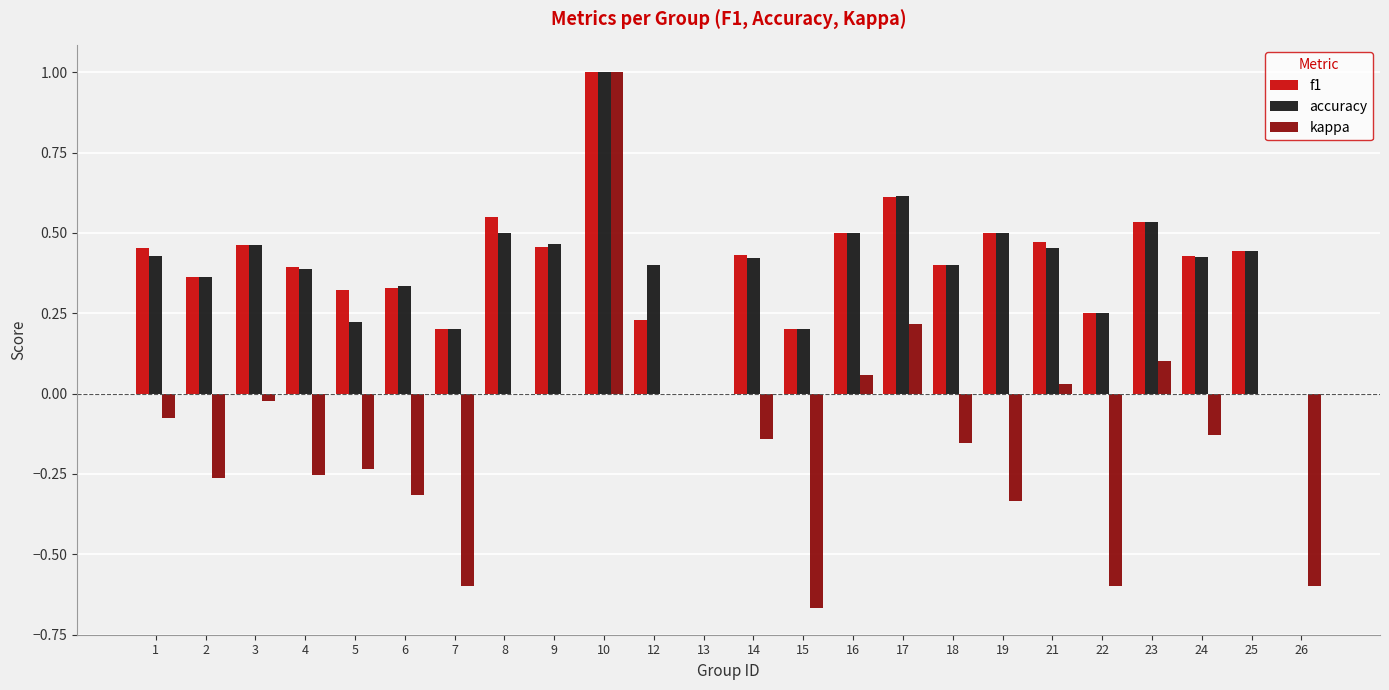

Are the bars horizontal?

No